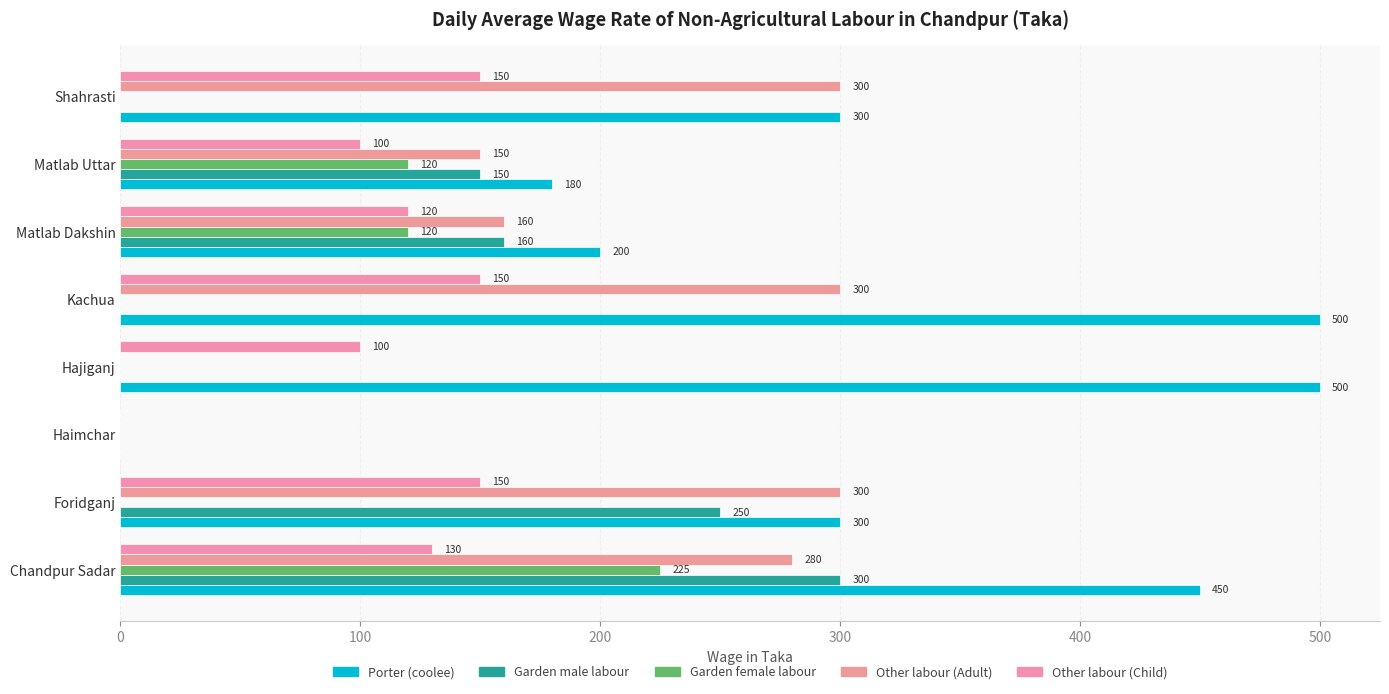

Reading right to left, list all the values displayed in this chart.

Porter (coolee): 300	180	200	500	500	0	300	450
Garden male labour: 0	150	160	0	0	0	250	300
Garden female labour: 0	120	120	0	0	0	0	225
Other labour (Adult): 300	150	160	300	0	0	300	280
Other labour (Child): 150	100	120	150	100	0	150	130